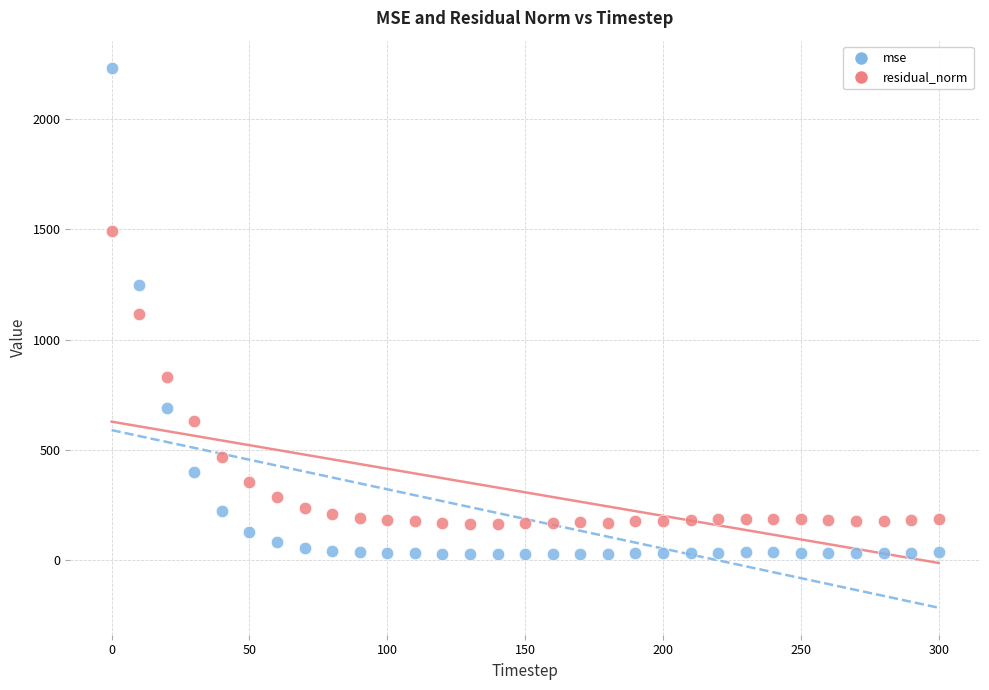

Which series reaches the maximum Y coordinate?

mse